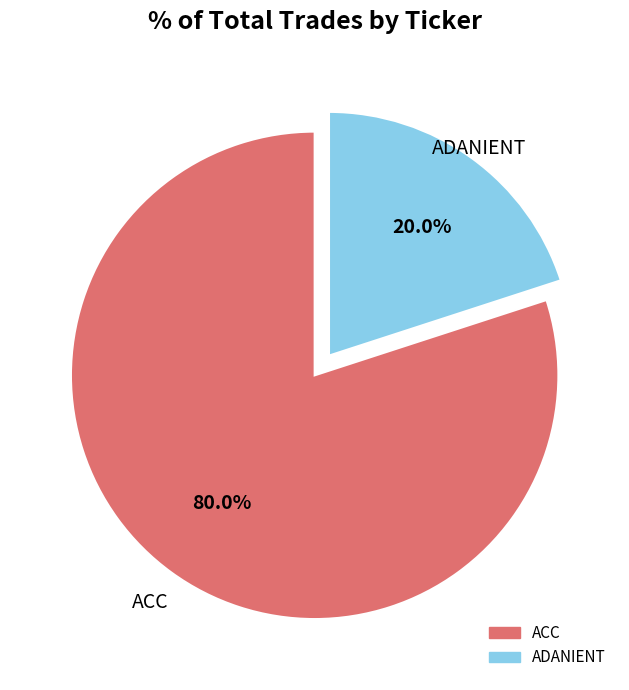

To the nearest percent, what percentage of the pie is ACC?

80%